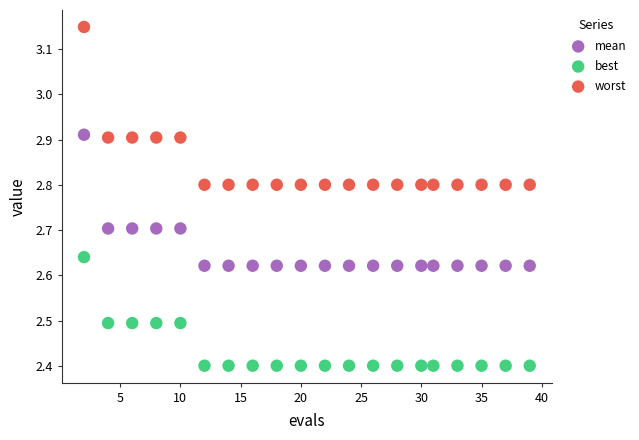

Across all data points, what is the range of X values (max minus min)?

37.0